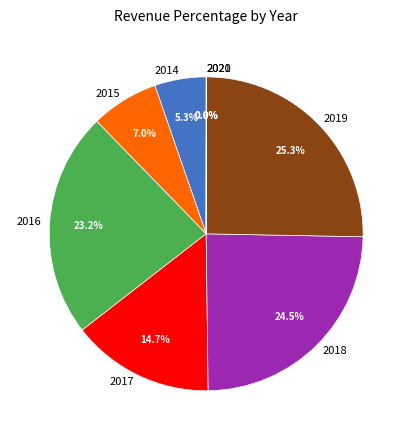

To the nearest percent, what is the average slice percentage?

12%